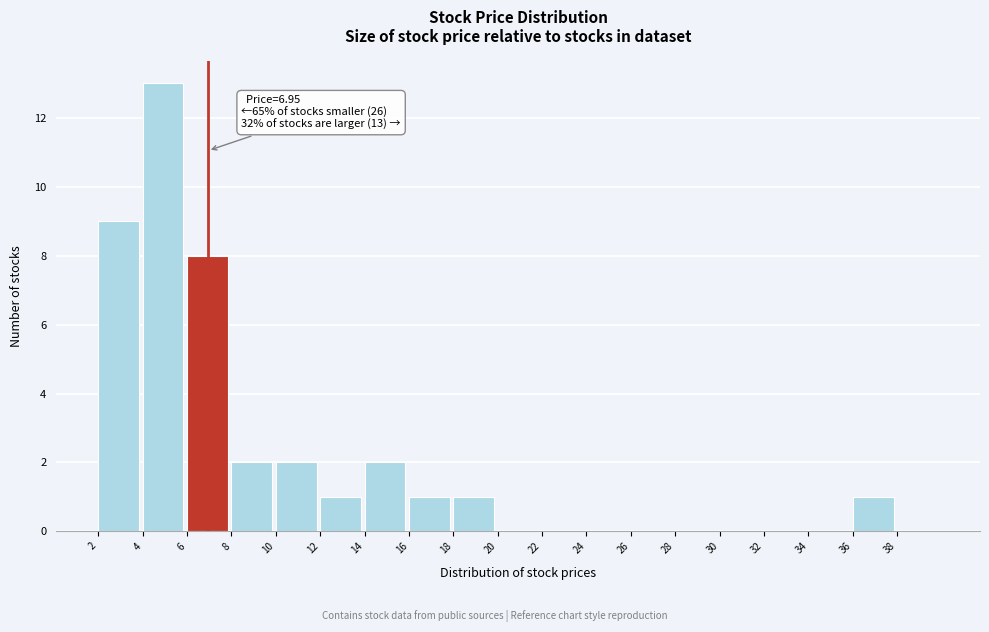

Over which range of the x-axis is the bar tallest?

4 to 6